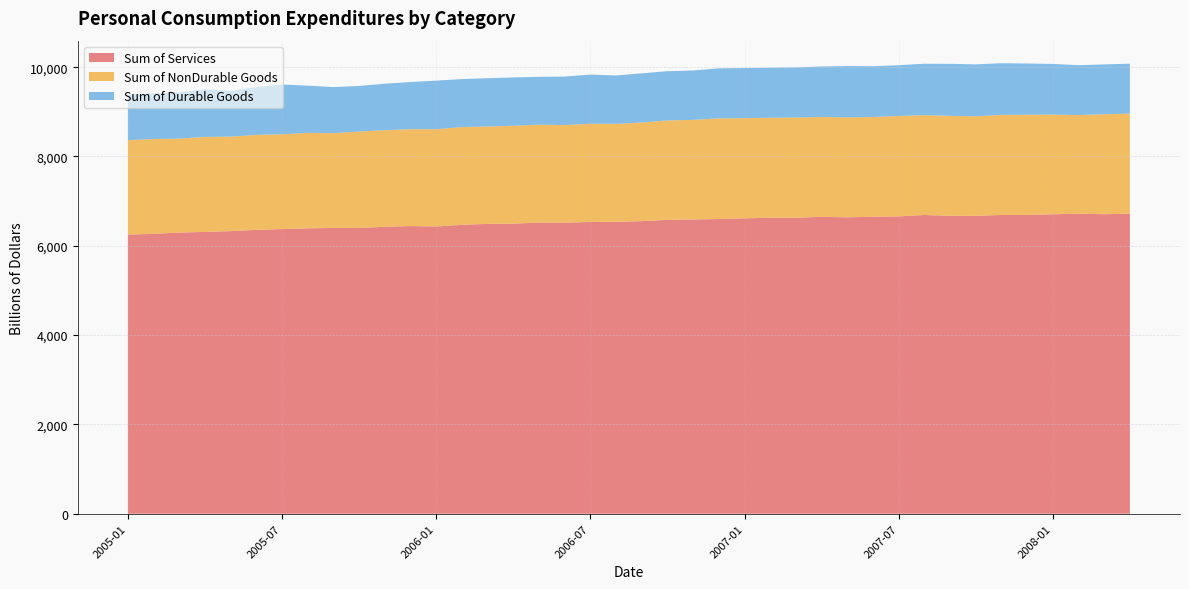

Reading left to right, list all the values displayed in this chart.

Sum of Services: 2005-01=6250.7	2005-02=6267.5	2005-03=6296.2	2005-04=6310.2	2005-05=6328.7	2005-06=6356.5	2005-07=6374.3	2005-08=6390.7	2005-09=6400.3	2005-10=6398.8	2005-11=6424.9	2005-12=6442.0	2006-01=6432.7	2006-02=6469.0	2006-03=6491.6	2006-04=6496.1	2006-05=6521.1	2006-06=6516.6	2006-07=6534.9	2006-08=6536.2	2006-09=6552.5	2006-10=6579.9	2006-11=6589.6	2006-12=6599.0	2007-01=6613.7	2007-02=6630.0	2007-03=6627.8	2007-04=6647.9	2007-05=6638.2	2007-06=6648.6	2007-07=6658.0	2007-08=6690.1	2007-09=6672.2	2007-10=6669.3	2007-11=6690.6	2007-12=6690.8	2008-01=6704.9	2008-02=6719.6	2008-03=6707.0	2008-04=6717.4
Sum of NonDurable Goods: 2005-01=2115.2	2005-02=2122.9	2005-03=2104.0	2005-04=2127.3	2005-05=2116.1	2005-06=2126.2	2005-07=2122.7	2005-08=2137.9	2005-09=2123.1	2005-10=2159.2	2005-11=2164.2	2005-12=2169.2	2006-01=2177.2	2006-02=2190.1	2006-03=2179.0	2006-04=2190.8	2006-05=2190.3	2006-06=2186.8	2006-07=2198.4	2006-08=2195.0	2006-09=2207.4	2006-10=2226.5	2006-11=2230.5	2006-12=2254.0	2007-01=2243.8	2007-02=2236.8	2007-03=2244.1	2007-04=2238.1	2007-05=2237.4	2007-06=2235.9	2007-07=2248.5	2007-08=2234.9	2007-09=2237.1	2007-10=2230.5	2007-11=2240.6	2007-12=2244.1	2008-01=2232.3	2008-02=2207.4	2008-03=2238.8	2008-04=2243.1
Sum of Durable Goods: 2005-01=1017.6	2005-02=1024.8	2005-03=1036.4	2005-04=1068.8	2005-05=1022.9	2005-06=1074.4	2005-07=1114.0	2005-08=1057.6	2005-09=1030.3	2005-10=1021.0	2005-11=1039.8	2005-12=1055.7	2006-01=1088.2	2006-02=1074.3	2006-03=1081.6	2006-04=1083.2	2006-05=1071.4	2006-06=1085.8	2006-07=1100.5	2006-08=1082.3	2006-09=1102.4	2006-10=1103.0	2006-11=1105.4	2006-12=1120.4	2007-01=1122.9	2007-02=1120.4	2007-03=1122.8	2007-04=1129.2	2007-05=1149.5	2007-06=1136.1	2007-07=1136.6	2007-08=1151.2	2007-09=1165.0	2007-10=1162.4	2007-11=1157.4	2007-12=1146.5	2008-01=1134.9	2008-02=1117.2	2008-03=1115.4	2008-04=1117.3